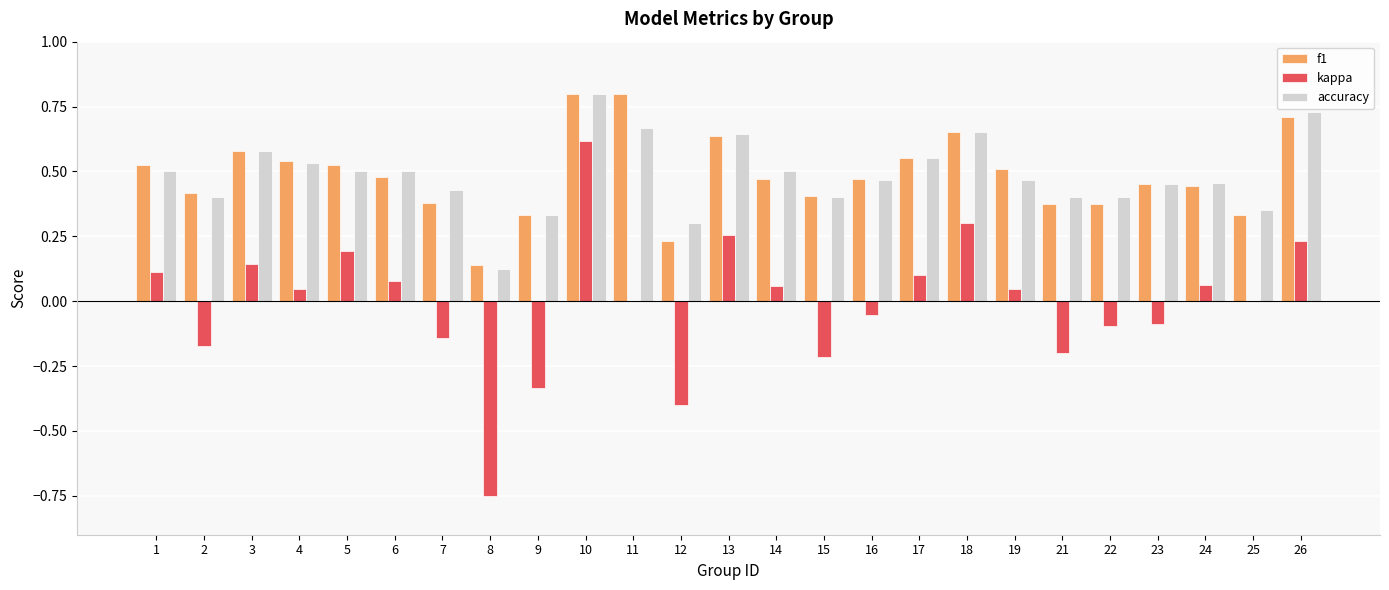

What is the sum of all f1 values?

12.1